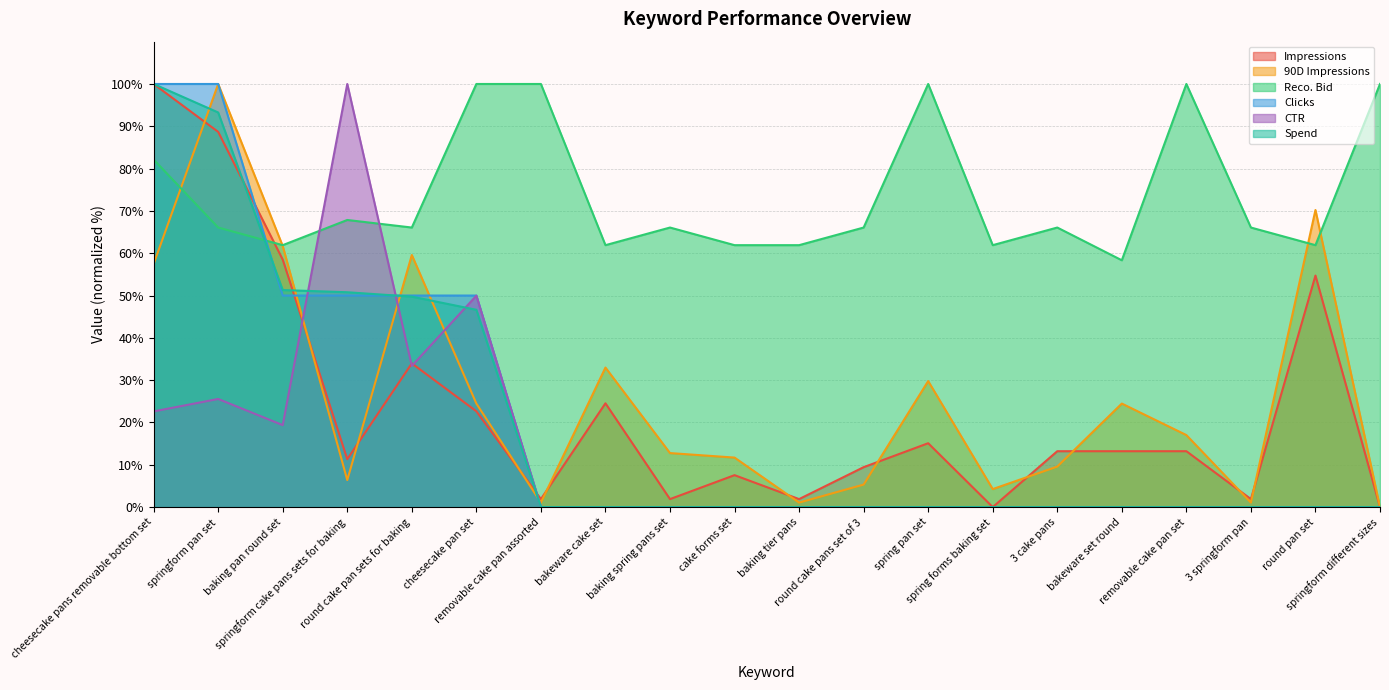

What is the sum of all 90D Impressions values?

530.9